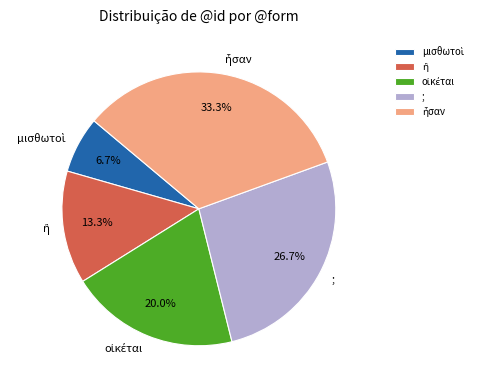

To the nearest percent, what is the difference between the largest and smallest slice percentages?

27%